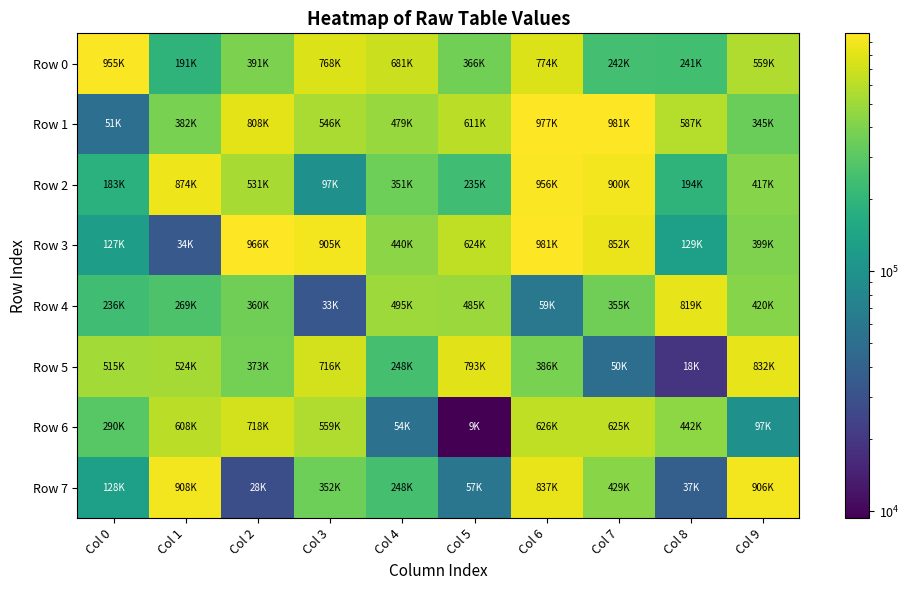

What is the total value across all series at Col 3?

3979300